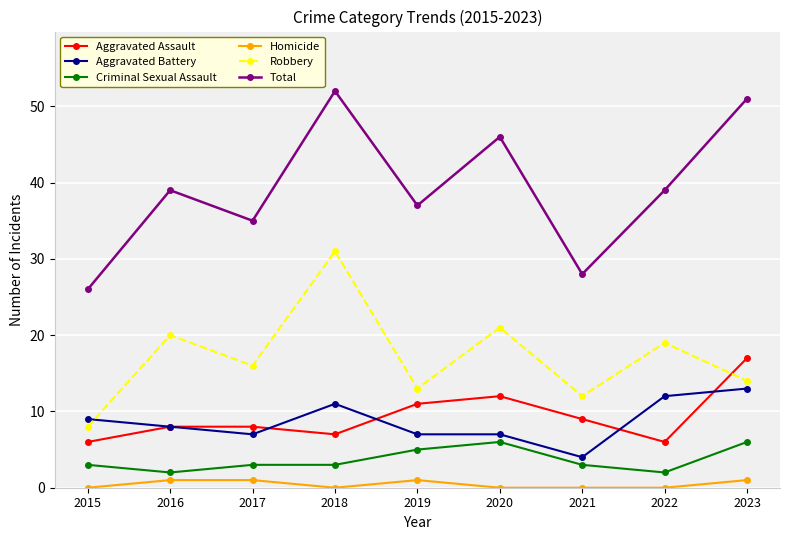

The value of Aggravated Assault at 2018 is 4. True or false?

False